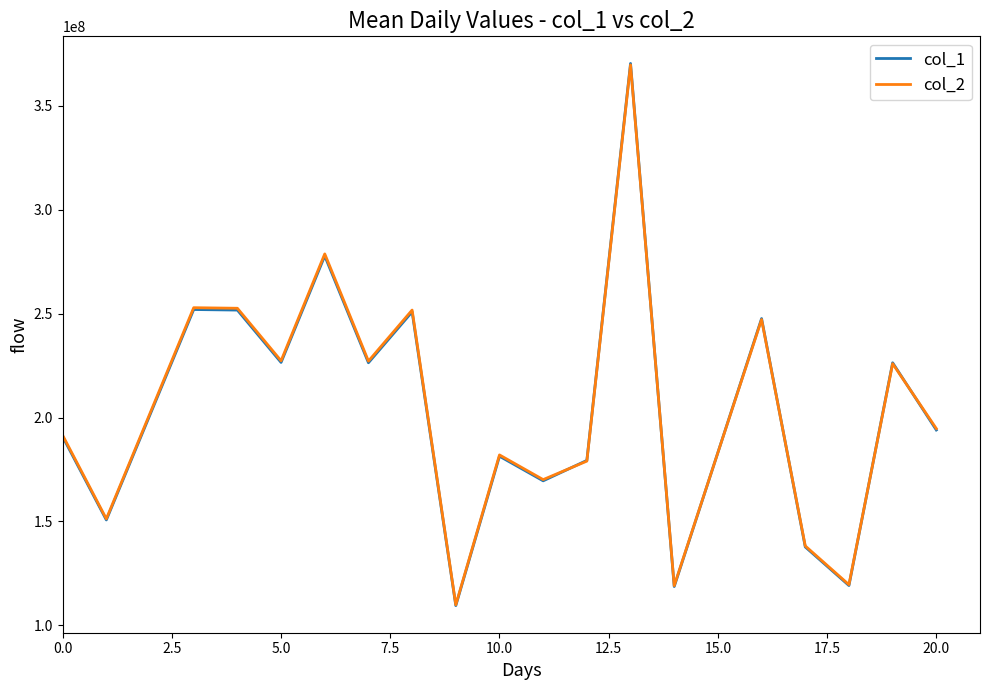

What is the maximum value for col_1?

370341633.1